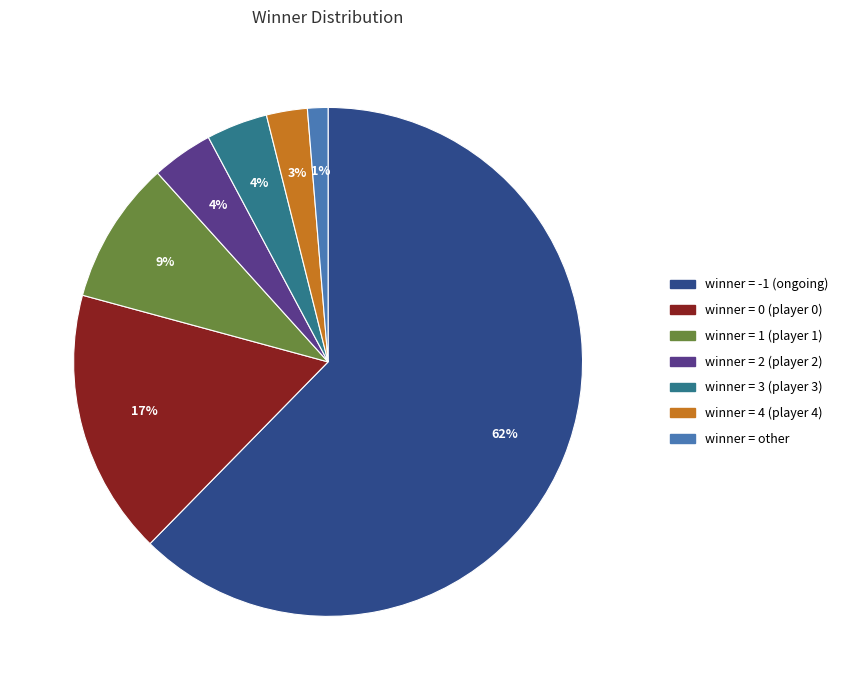

To the nearest percent, what is the average slice percentage?

14%